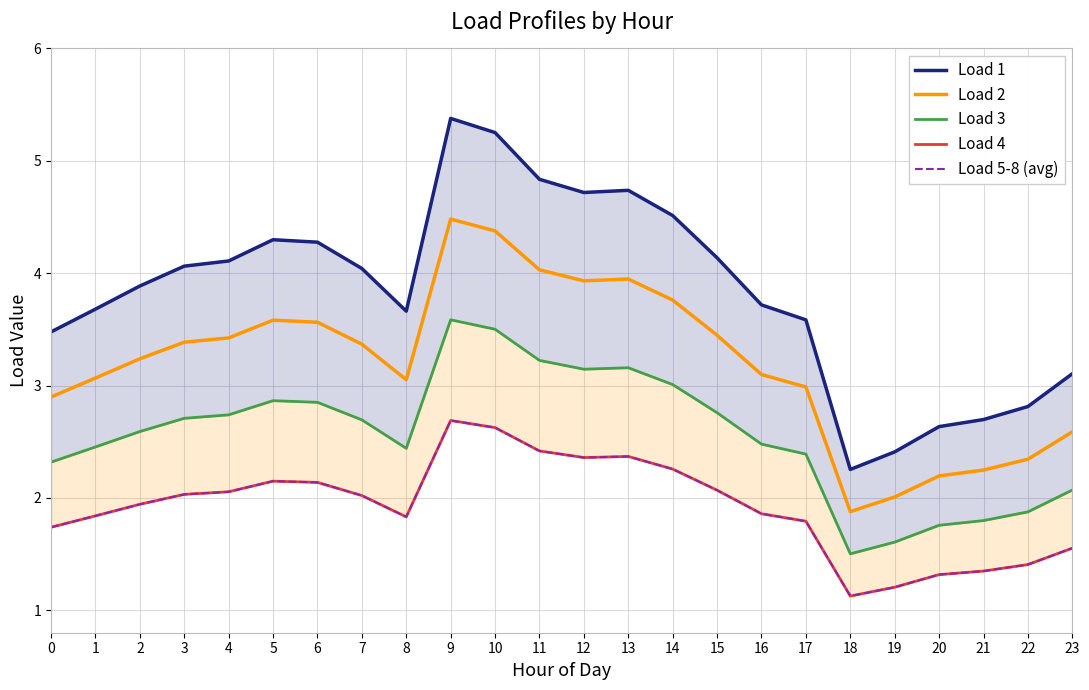

Which category has the lowest value in the Load 3 series?

18